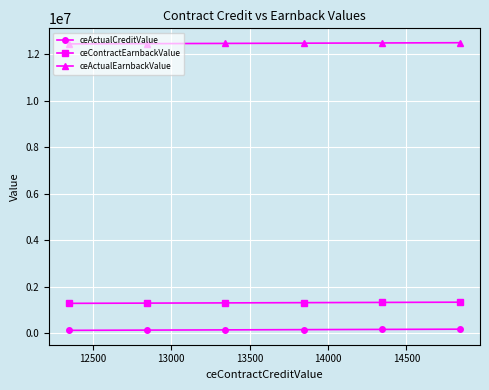

Where is ceActualEarnbackValue nearest to the value 12470678?

13000